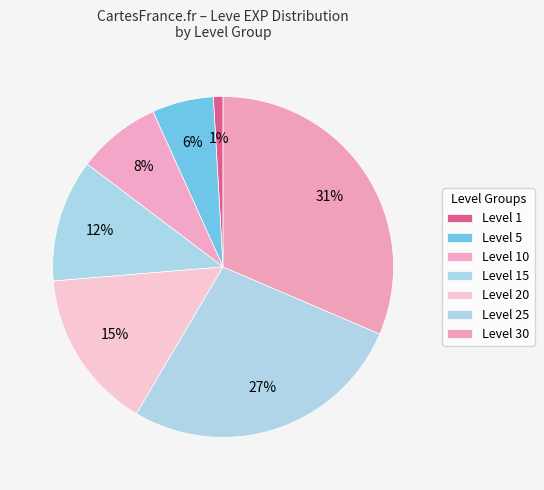

How many slices are in this pie chart?

7